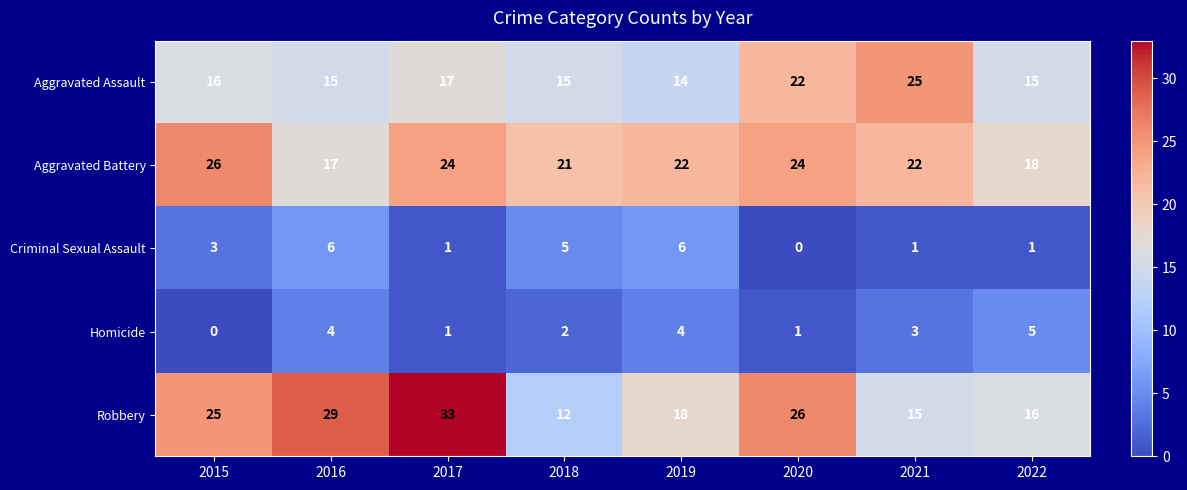

At 2020, list the series in order from largest to smallest.

Robbery, Aggravated Battery, Aggravated Assault, Homicide, Criminal Sexual Assault